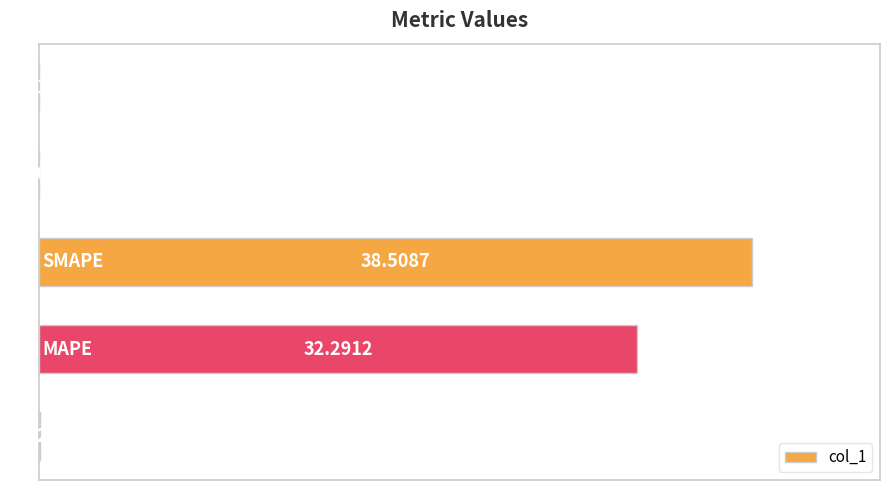

What is the sum of all values?

70.8